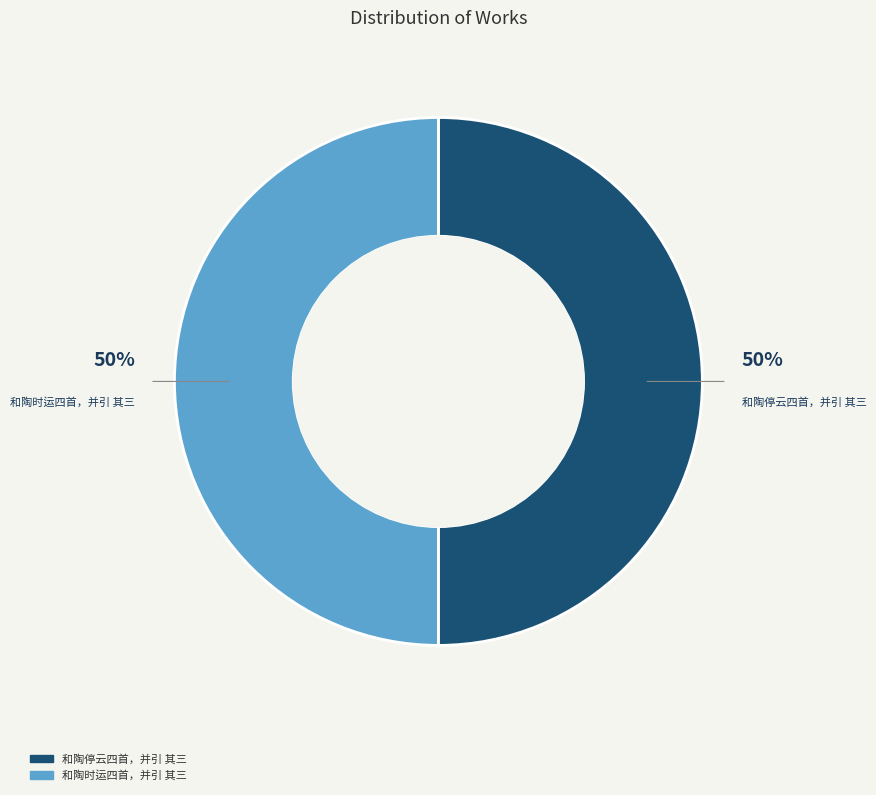

Do 和陶停云四首，并引 其三 and 和陶时运四首，并引 其三 together represent more than half of the pie?

Yes